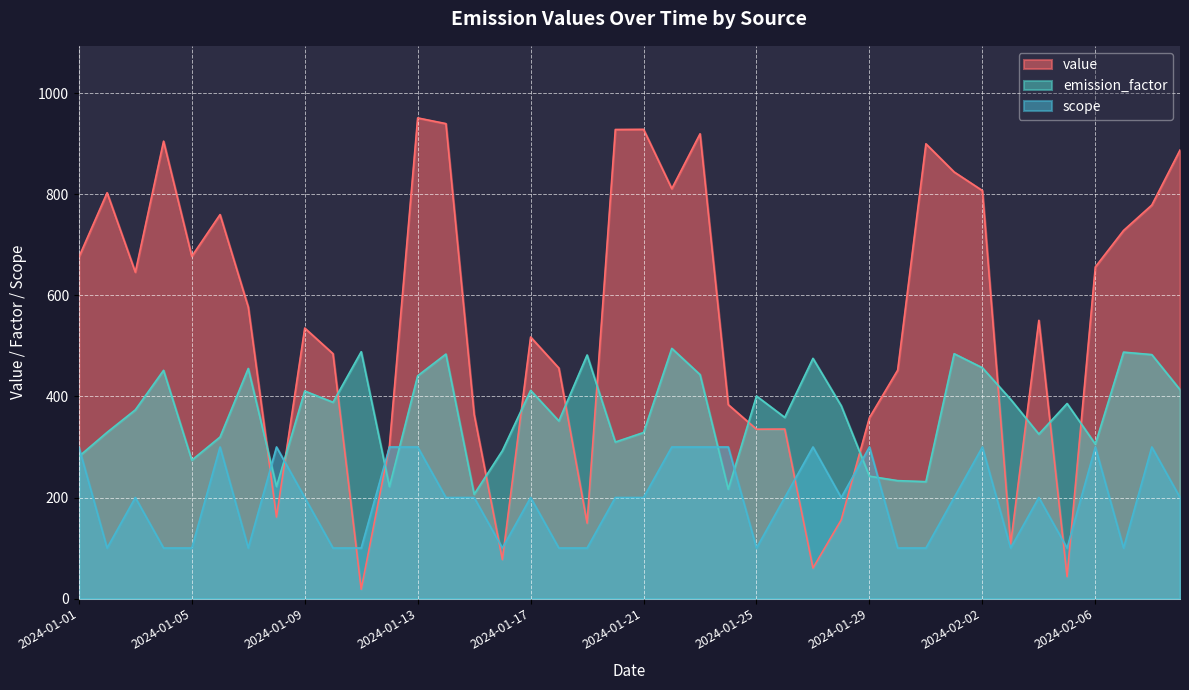

Between 2024-01-02 and 2024-01-13, which series saw the biggest shift?

scope